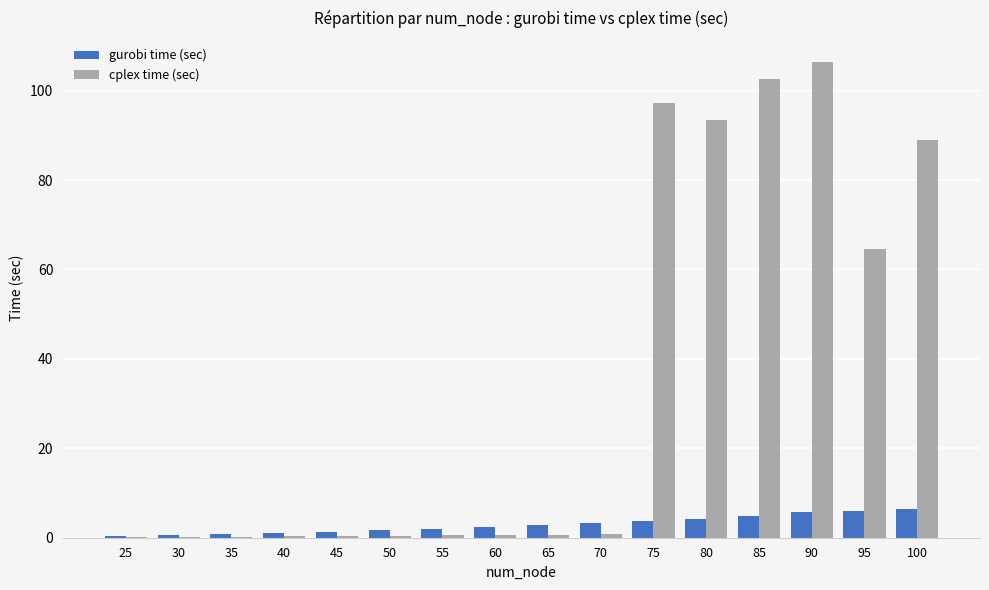

Where is cplex time (sec) nearest to the value 53?

95